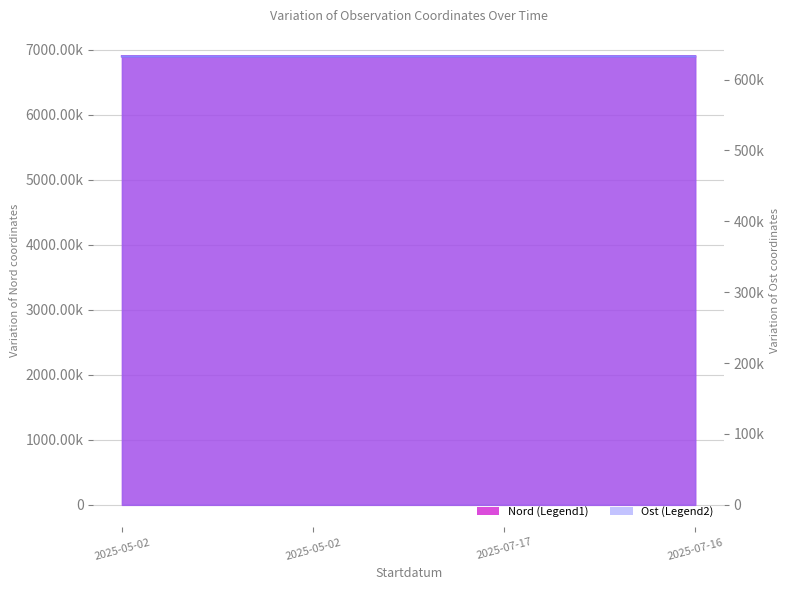

How many lines are shown in the chart?

2